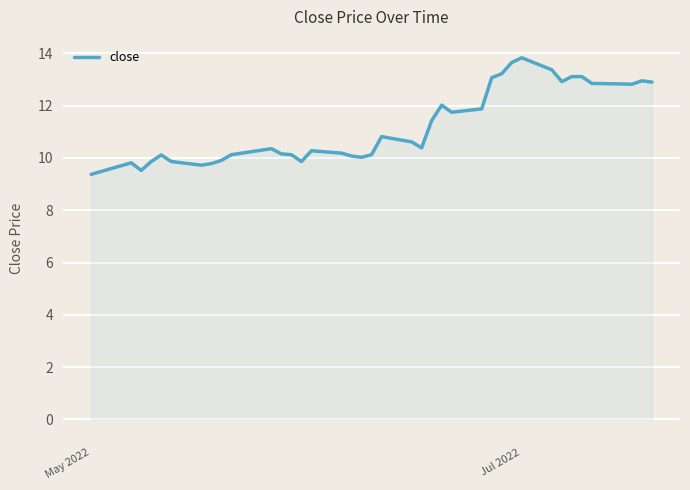

How many lines are shown in the chart?

1